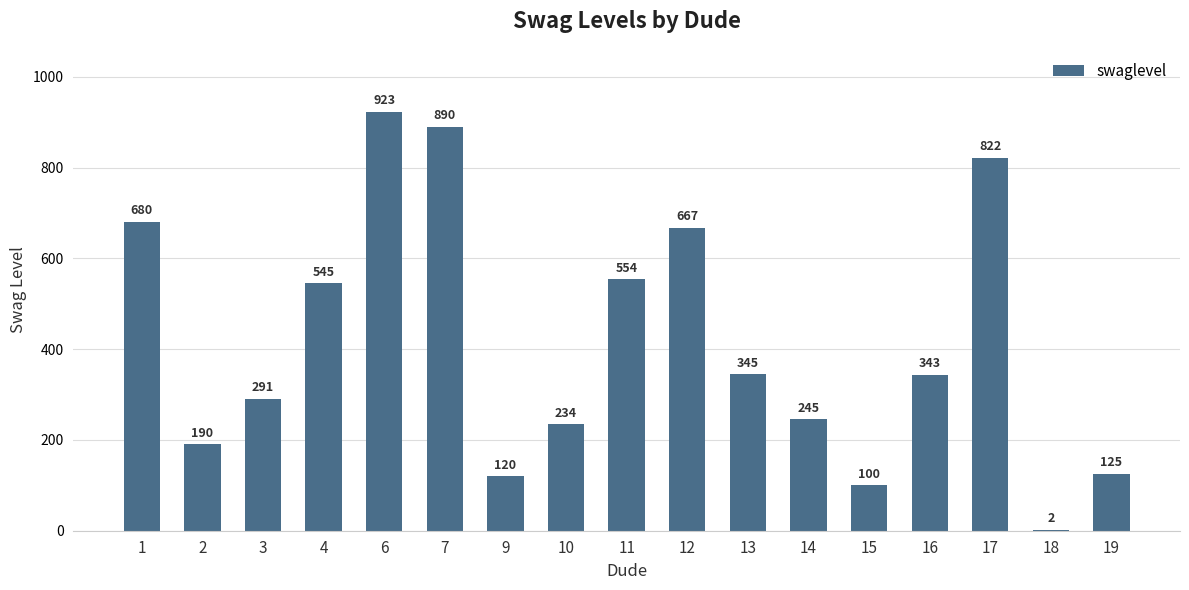

What is the greatest value displayed?

923